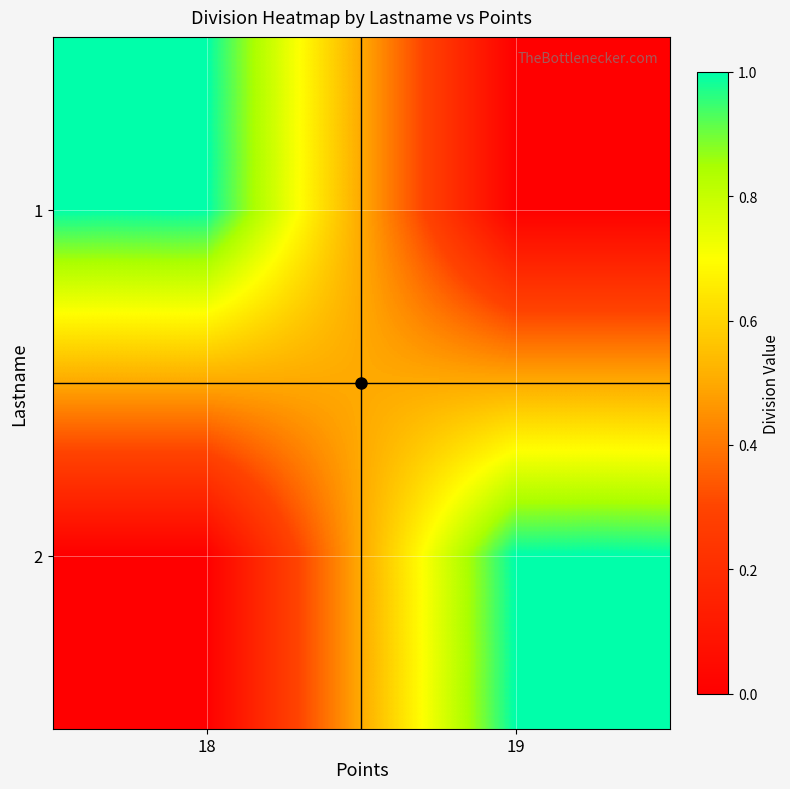

How many categories are shown in the chart?

2